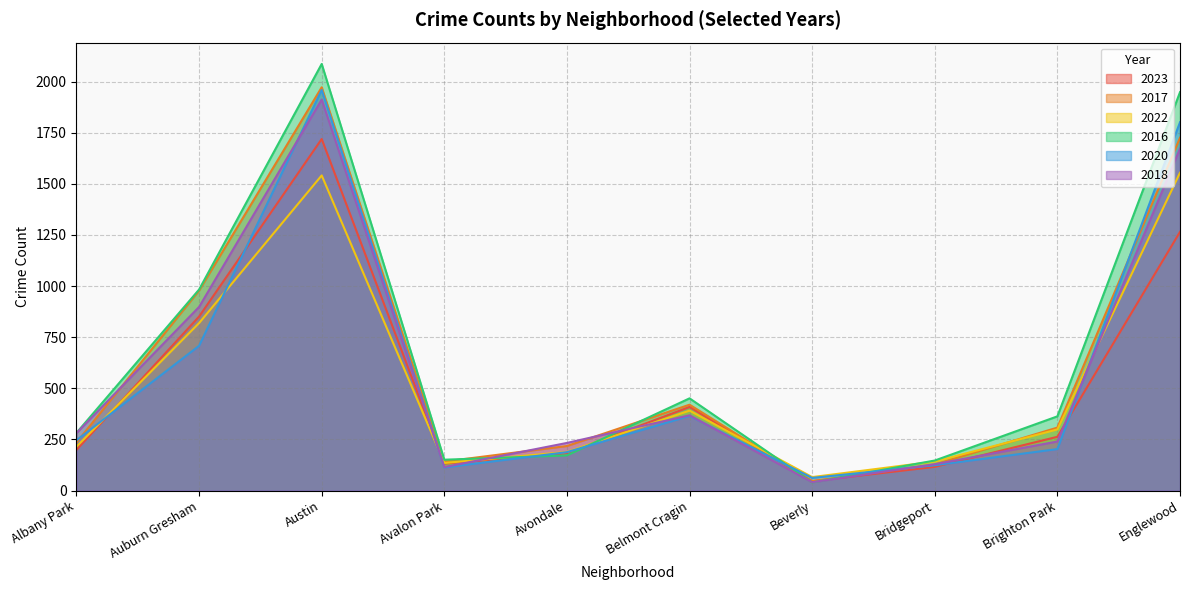

Which series changed the most between Beverly and Bridgeport?

2016